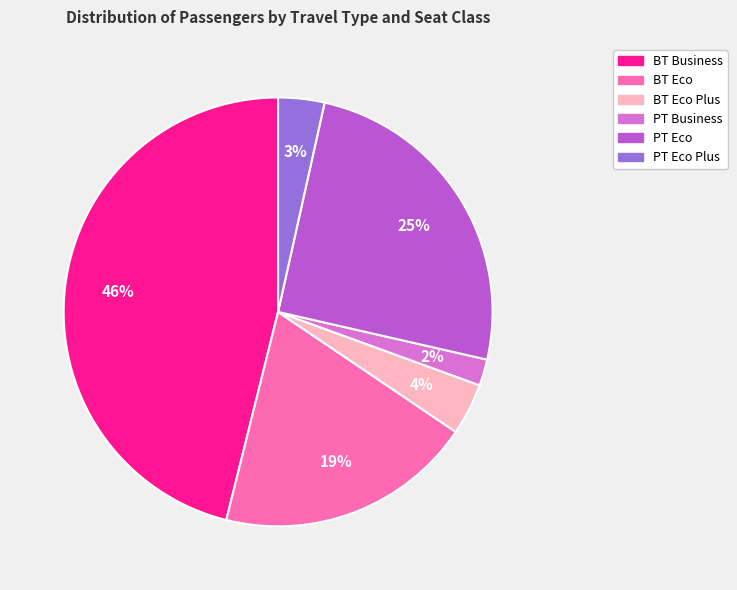

Combined, do BT Eco and PT Eco account for over 50%?

No